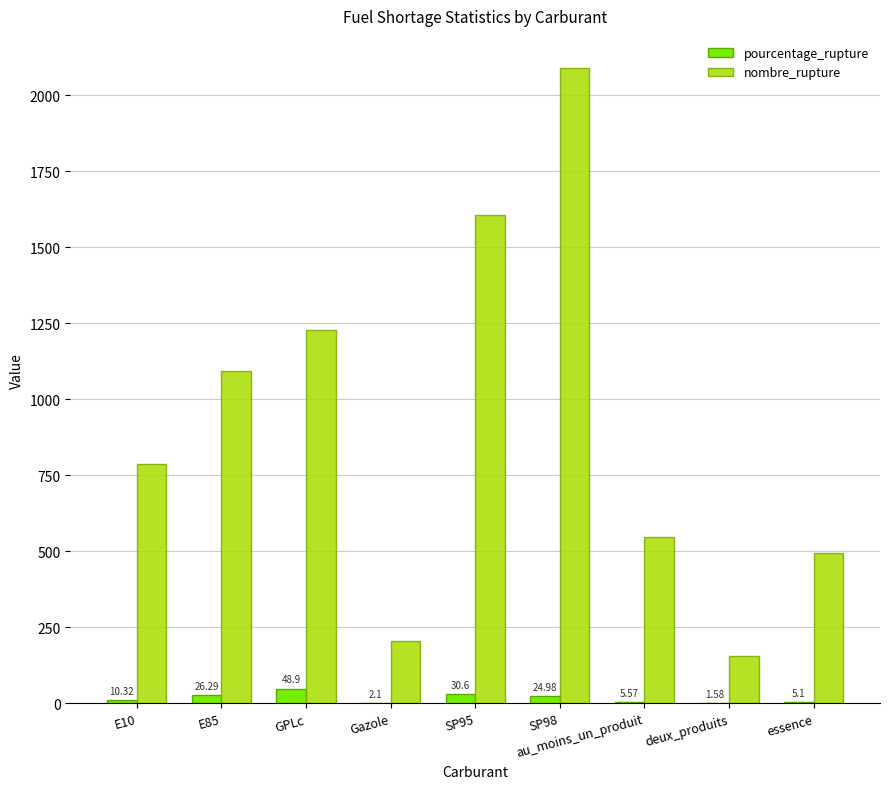

What is the total value across all series at SP95?

1637.6